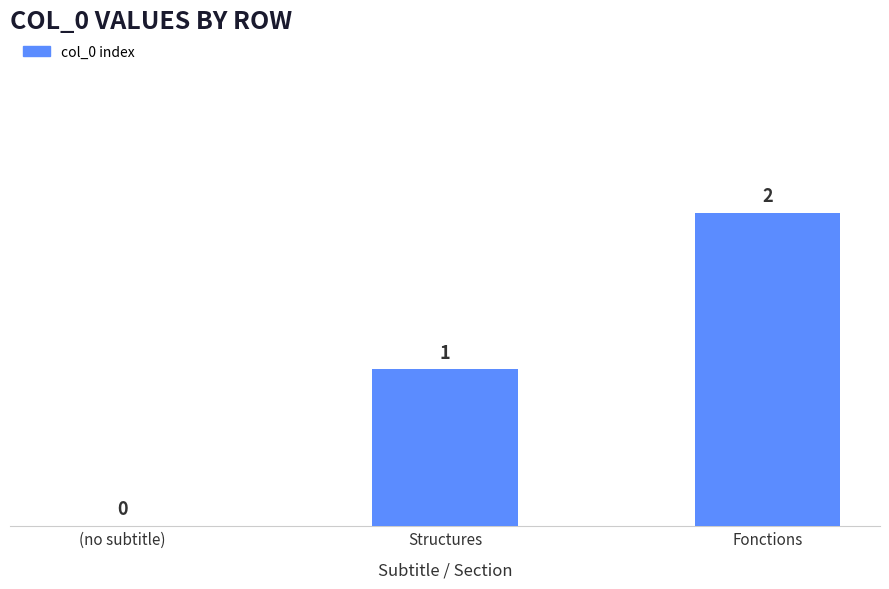

Where is the data nearest to the value 1?

Structures